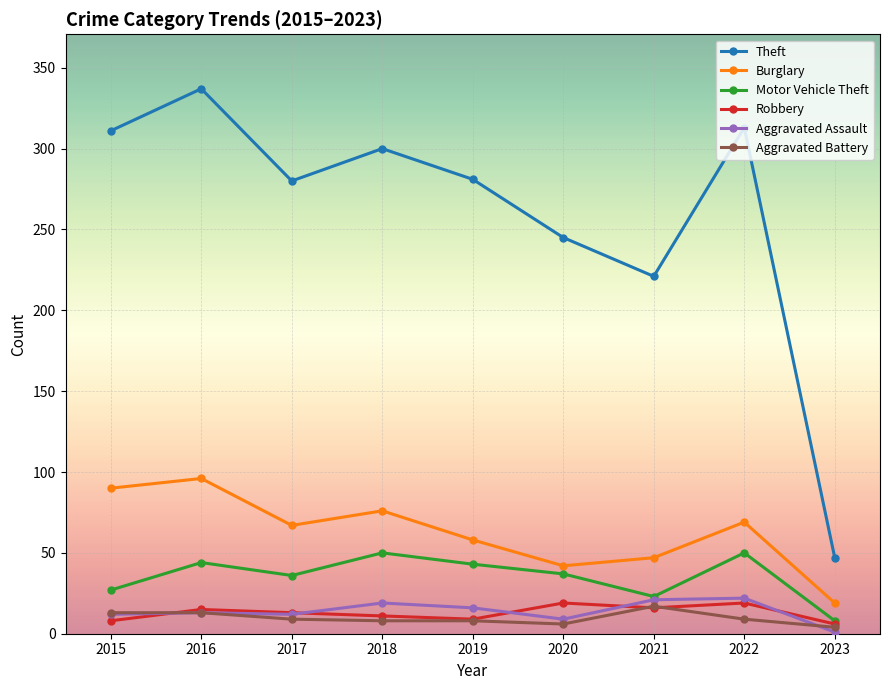

How many lines are shown in the chart?

6